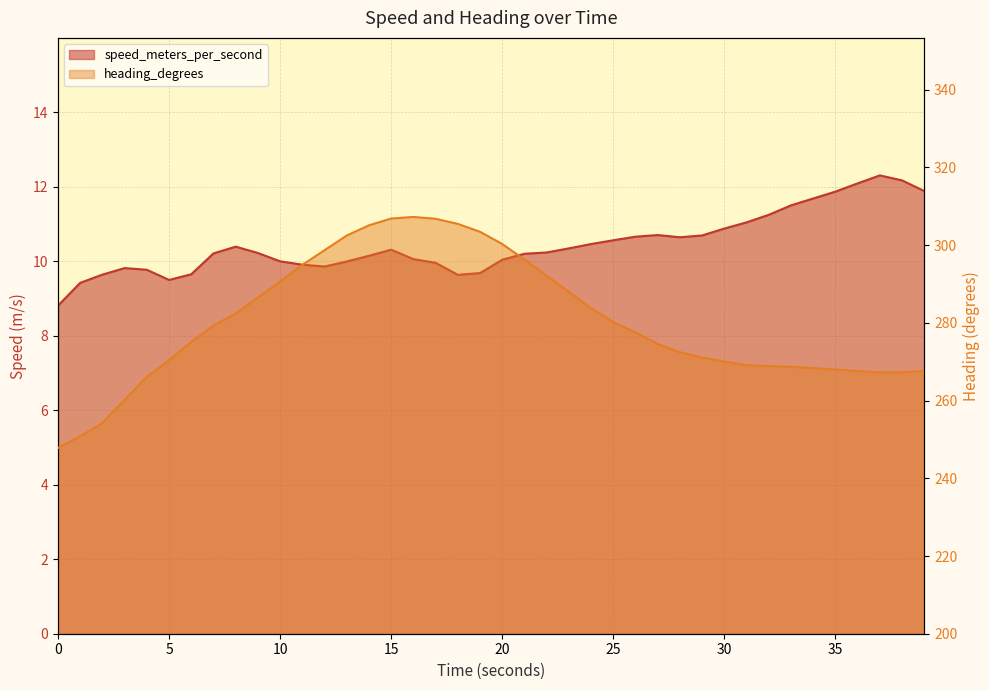

At which label is speed_meters_per_second closest to 10?

10.000139712